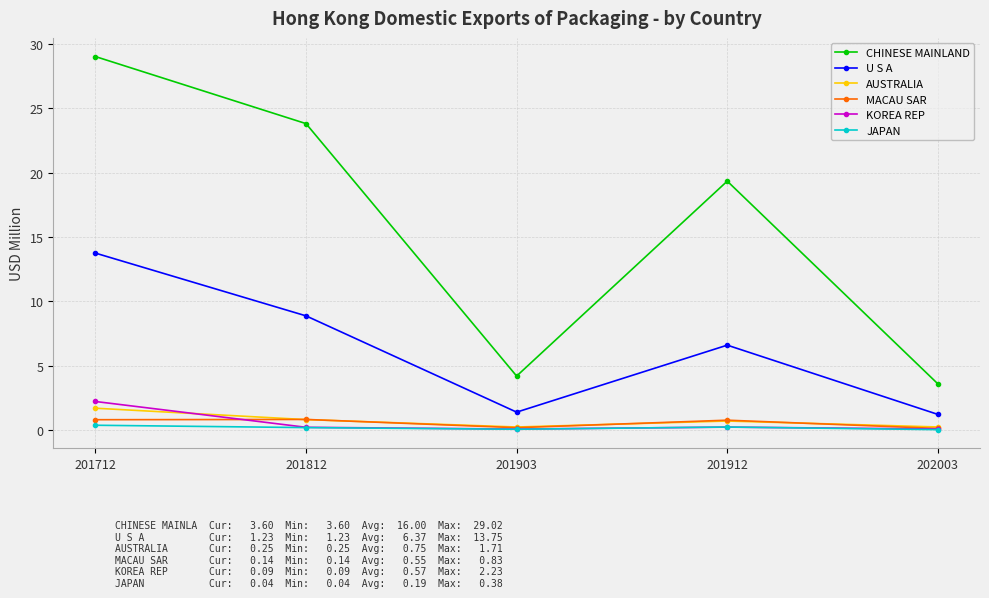

True or false: KOREA REP and CHINESE MAINLAND cross at least once.

False